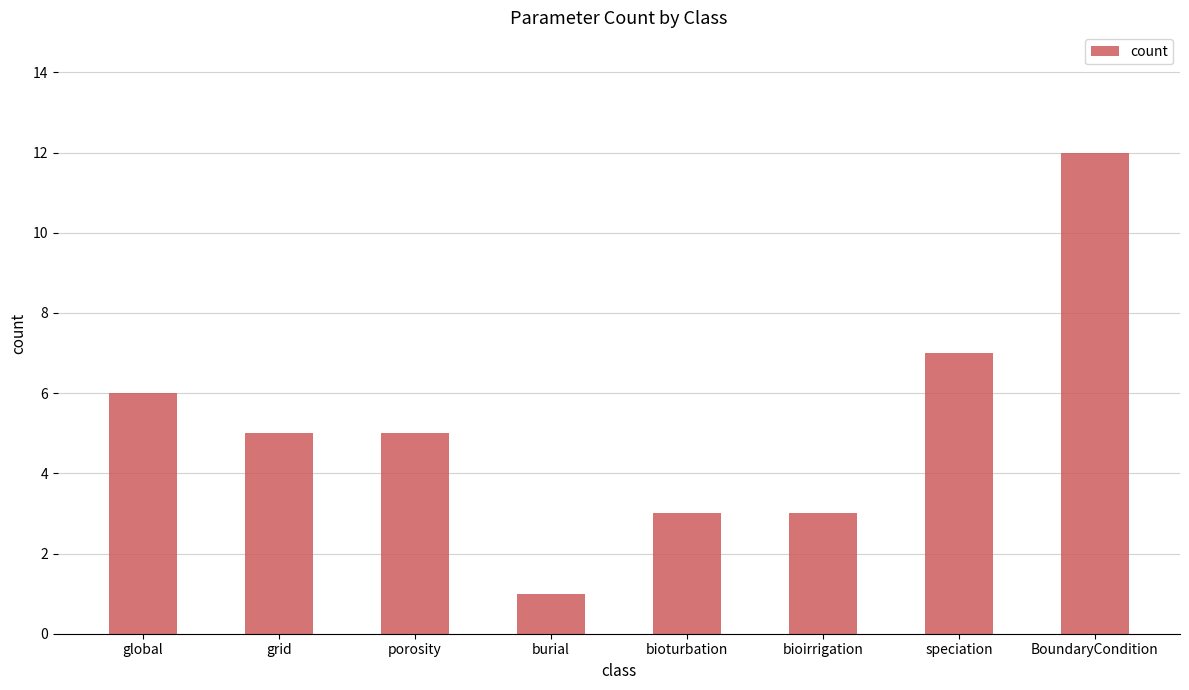

Does the chart contain any negative values?

No